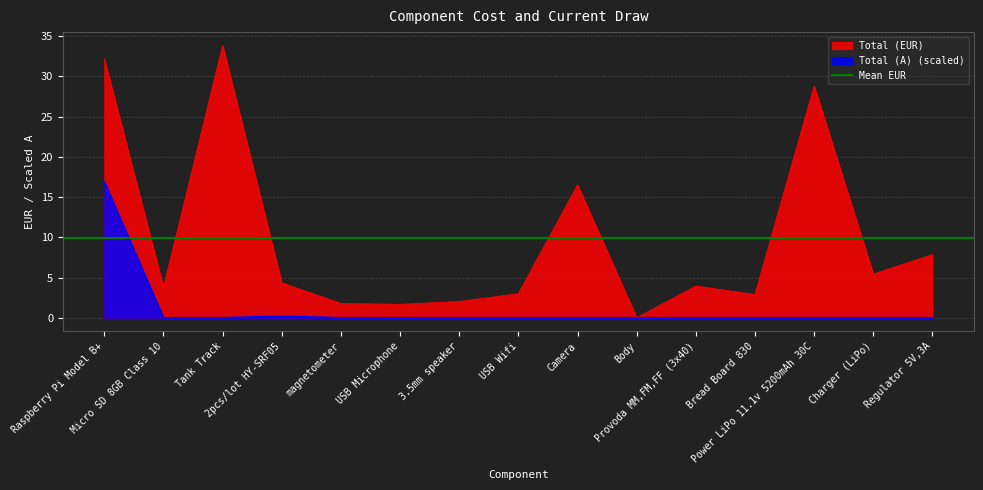

Rank the categories by Total (A) value from lowest to highest.

Micro SD 8GB Class 10, Tank Track, magnetometer, USB Microphone, 3.5mm speaker, USB Wifi, Camera, Body, Provoda MM,FM,FF (3x40), Bread Board 830, Power LiPo 11.1v 5200mAh 30C, Charger (LiPo), Regulator 5V,3A, 2pcs/lot HY-SRF05, Raspberry Pi Model B+